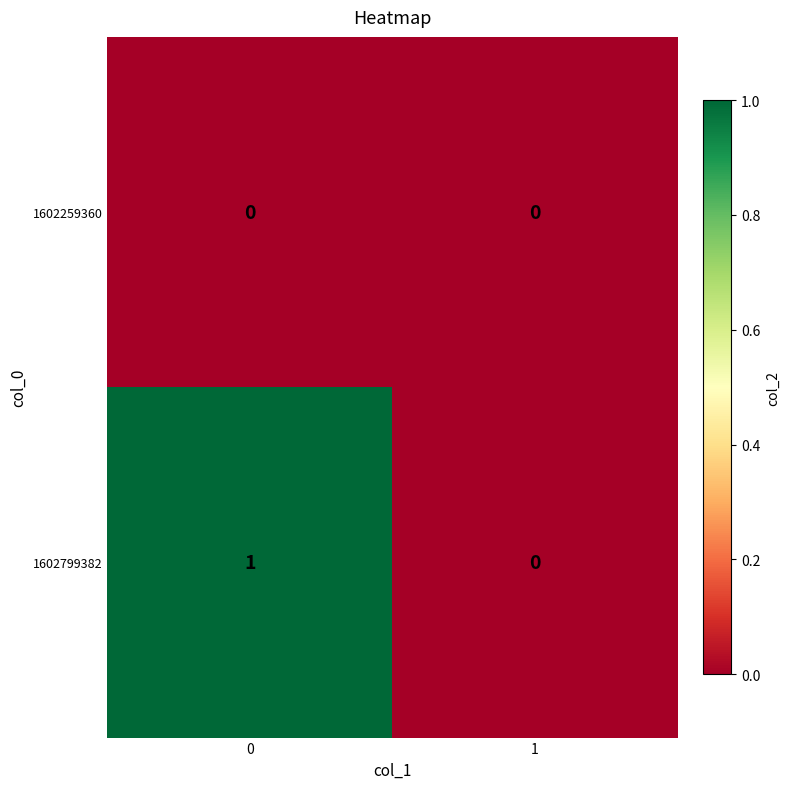

Between 0 and 1, which series saw the biggest shift?

1602799382